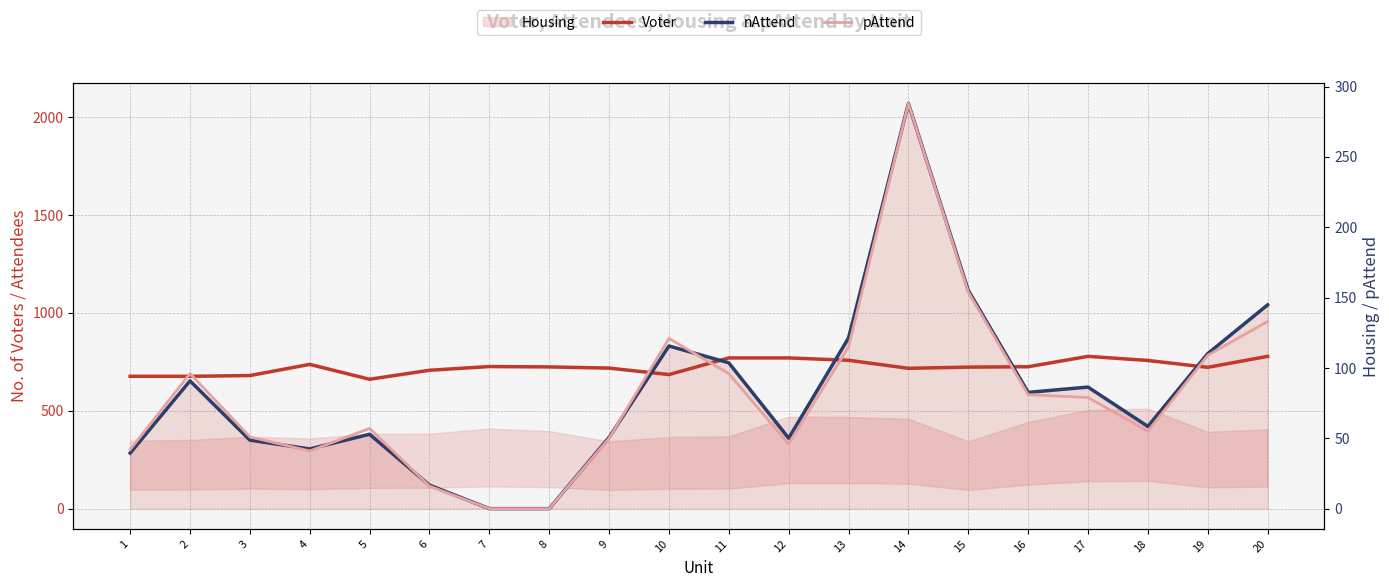

Does the chart display data point markers on the line(s)?

No